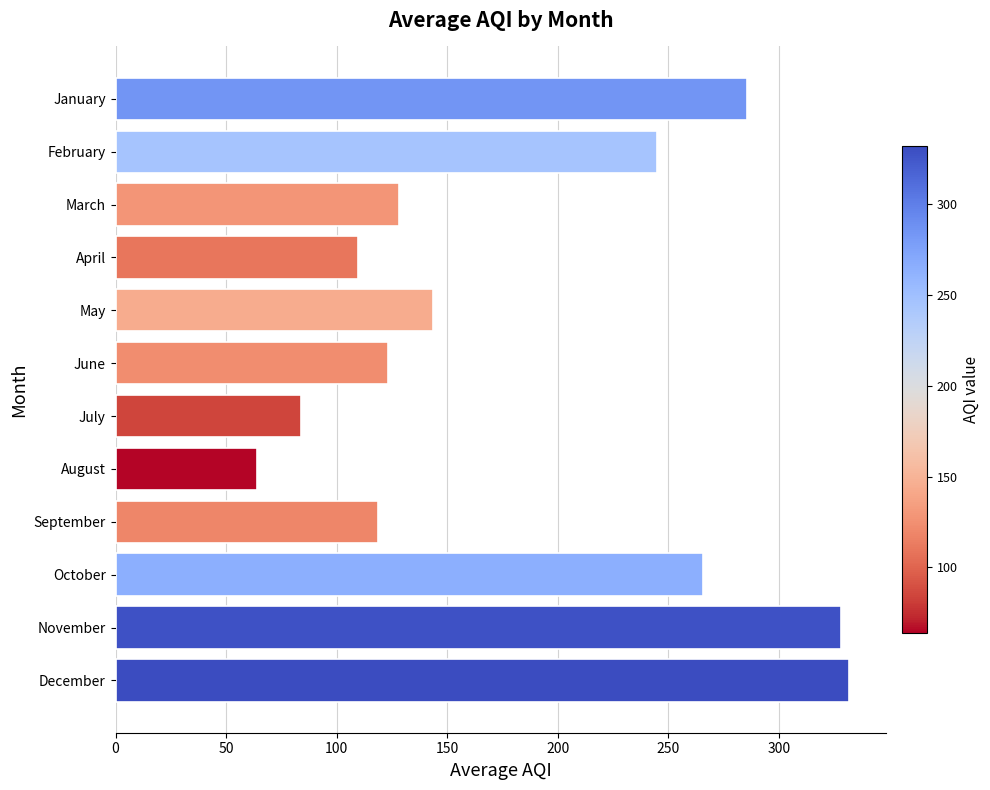

Reading top to bottom, list all the values displayed in this chart.

285.7	245.0	128.2	109.7	143.7	123.3	83.8	63.9	118.7	265.4	327.9	331.9